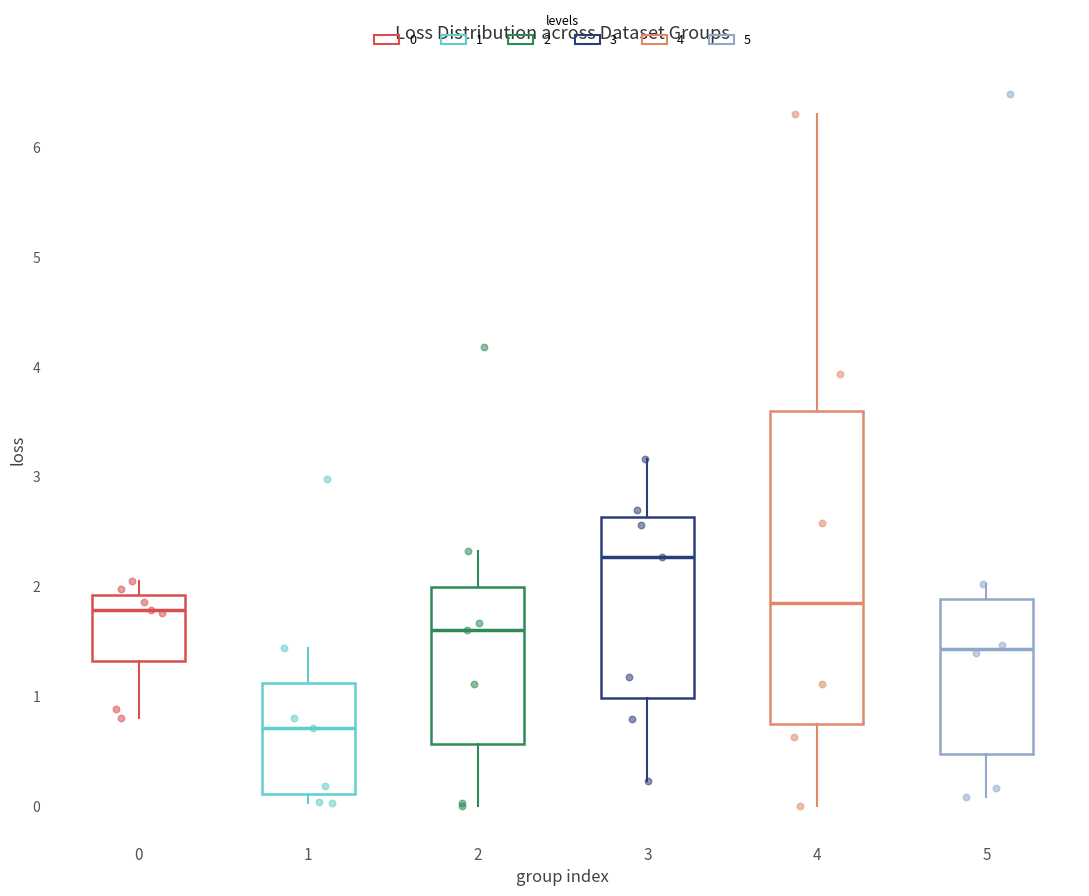

Where does the lower whisker of the box at x = 5 end on the y-axis? The values are not printed on the chart, so give them approximately, as read against the axis.

0.1